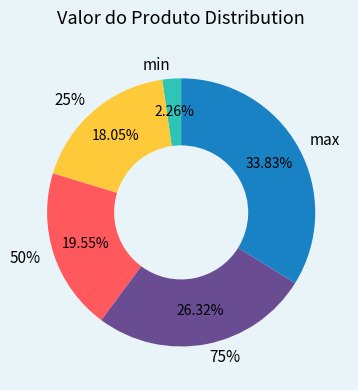

To the nearest percent, what portion does 25% represent?

18%